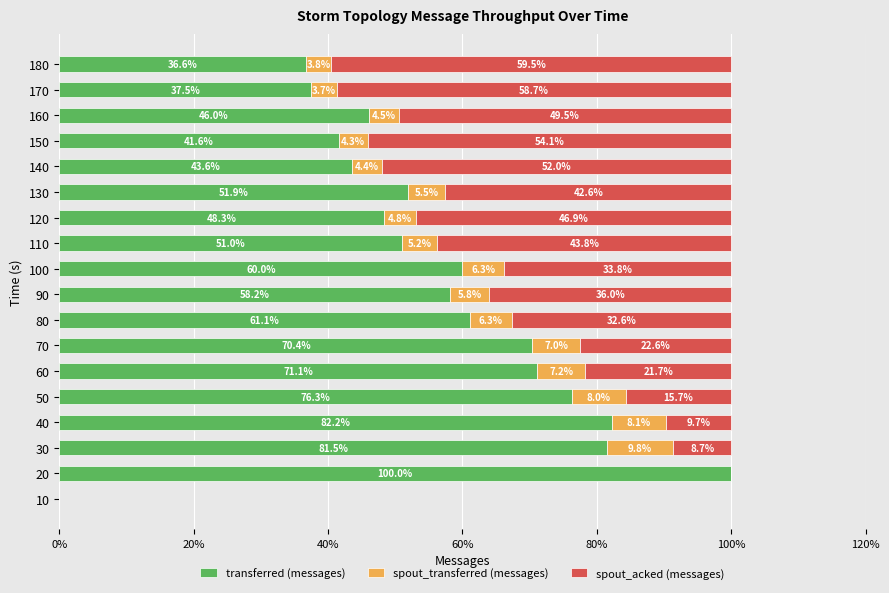

What is the total value across all series at 140?

100.0